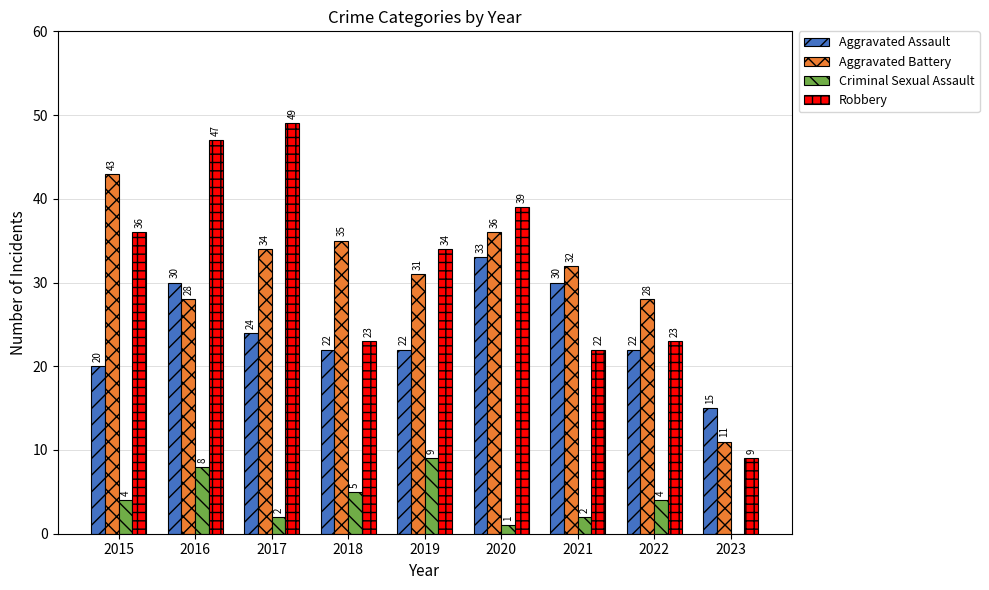

Reading right to left, extract all data points from this chart.

Aggravated Assault: 2023=15	2022=22	2021=30	2020=33	2019=22	2018=22	2017=24	2016=30	2015=20
Aggravated Battery: 2023=11	2022=28	2021=32	2020=36	2019=31	2018=35	2017=34	2016=28	2015=43
Criminal Sexual Assault: 2023=0	2022=4	2021=2	2020=1	2019=9	2018=5	2017=2	2016=8	2015=4
Robbery: 2023=9	2022=23	2021=22	2020=39	2019=34	2018=23	2017=49	2016=47	2015=36